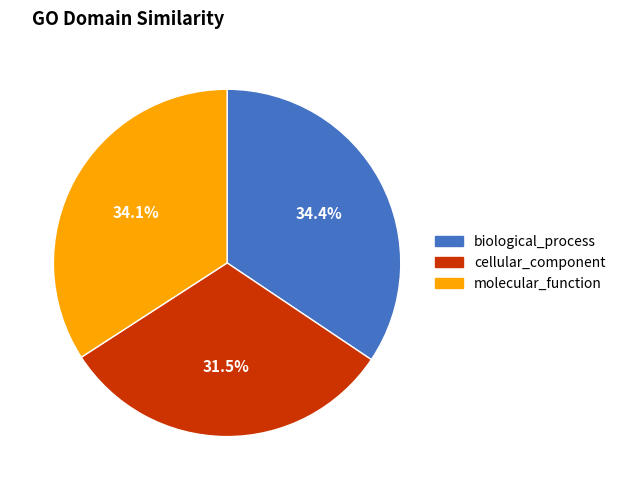

Combined, do molecular_function and biological_process account for over 50%?

Yes